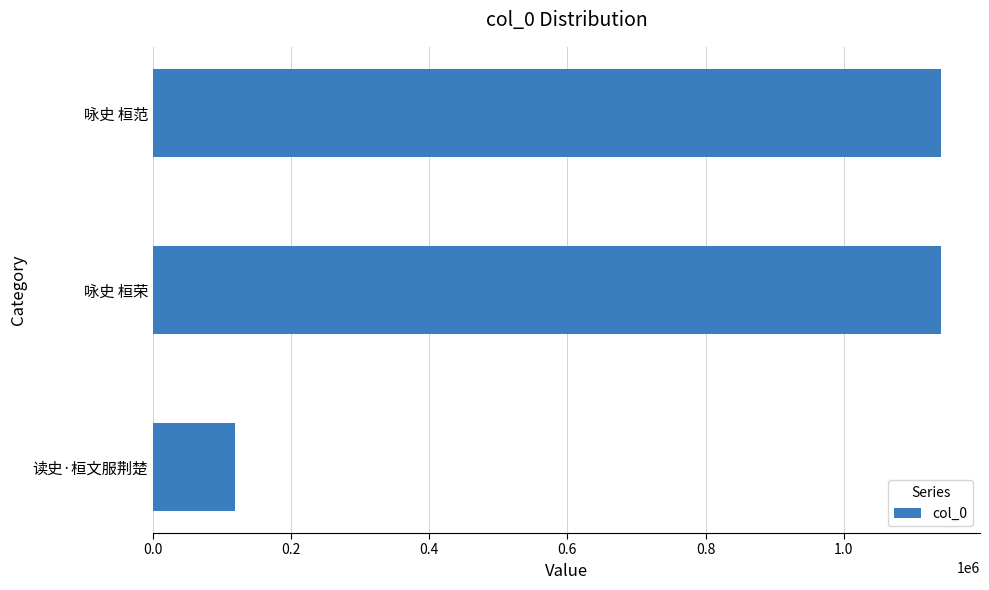

Between 咏史 桓荣 and 读史·桓文服荆楚, which is larger?

咏史 桓荣